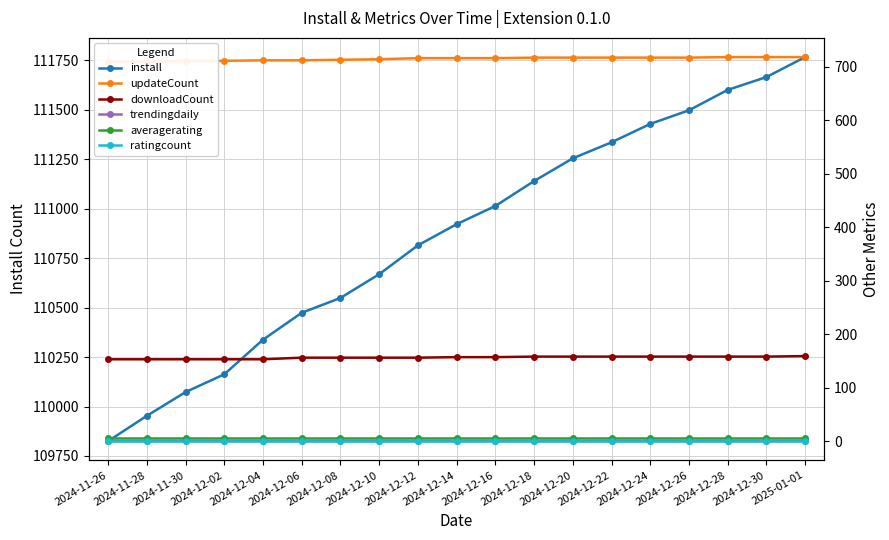

True or false: downloadCount and install cross at least once.

False